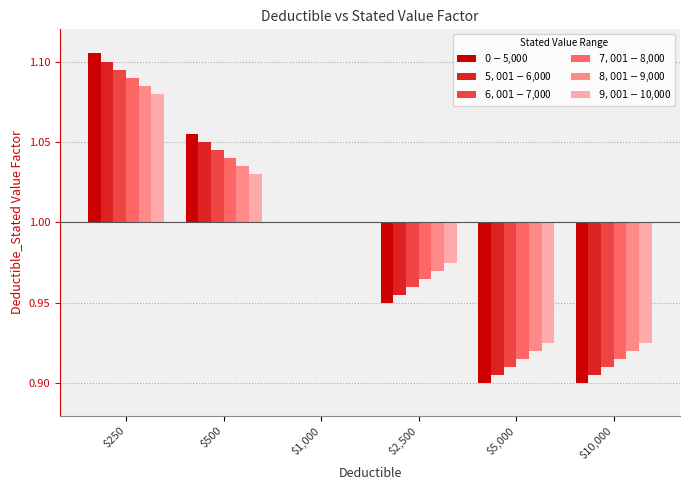

What are all the series names shown in the legend?

$0-$5,000, $5,001-$6,000, $6,001-$7,000, $7,001-$8,000, $8,001-$9,000, $9,001-$10,000